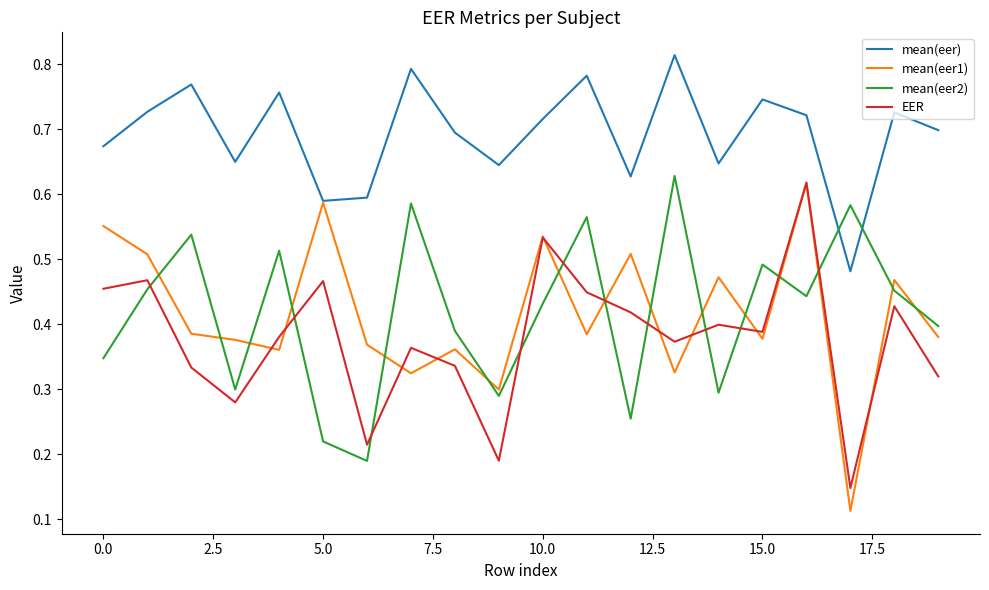

True or false: mean(eer) and mean(eer2) intersect in this chart.

True